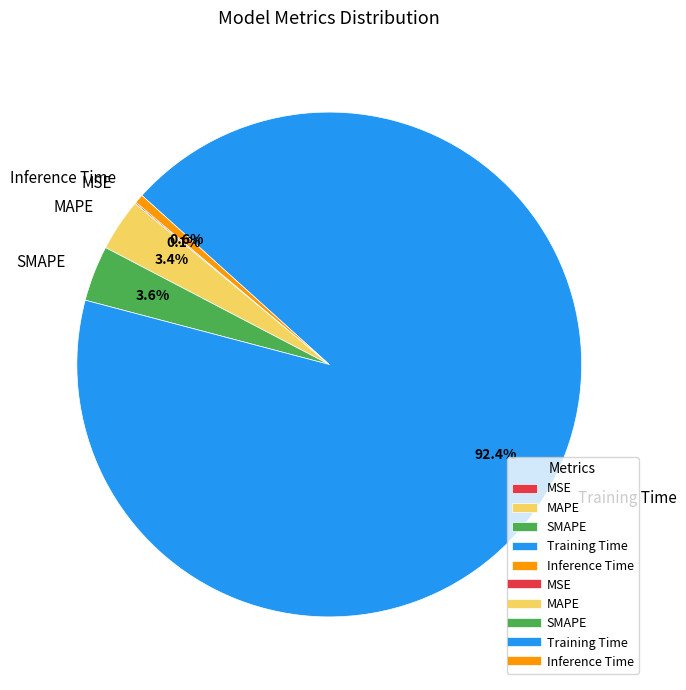

Which has a higher value, MAPE or Inference Time?

MAPE